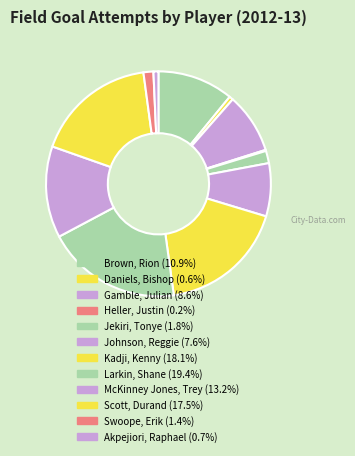

The Daniels, Bishop slice represents 1% of the pie. True or false?

True